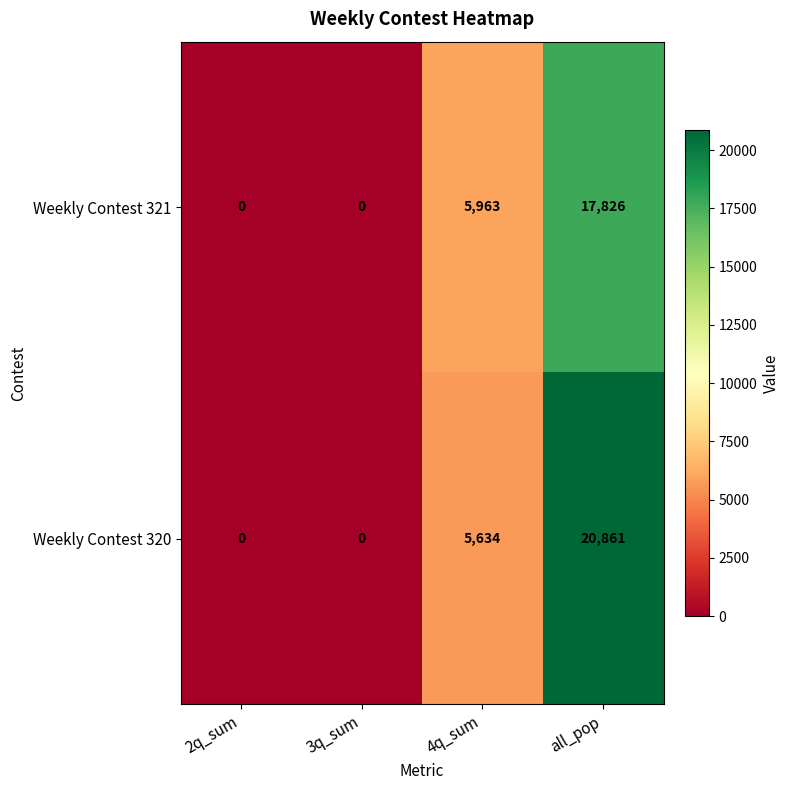

Is it true that Weekly Contest 320 equals 8829 at 4q_sum?

False